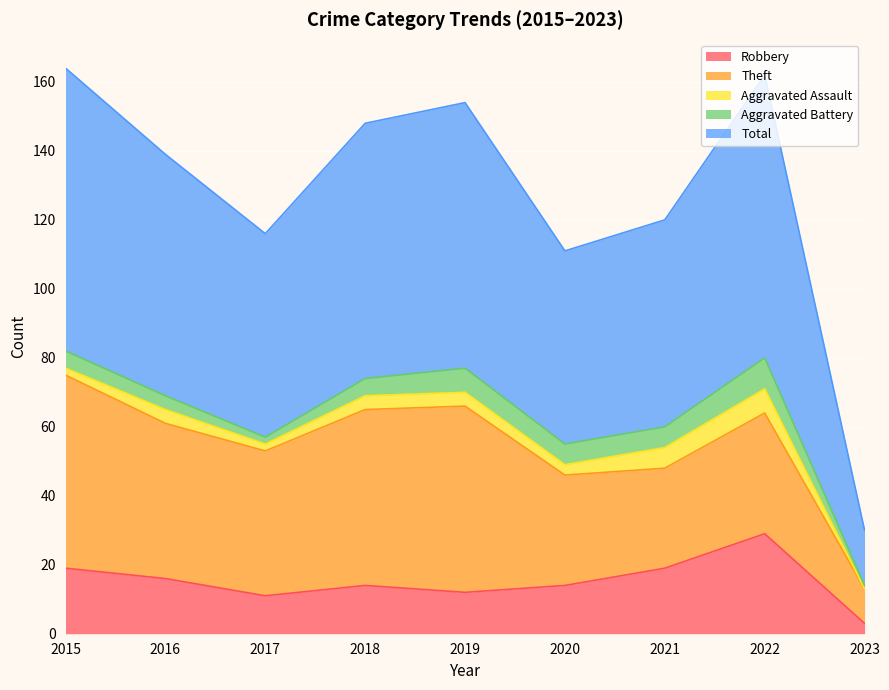

What is the average value of the Total series?

64